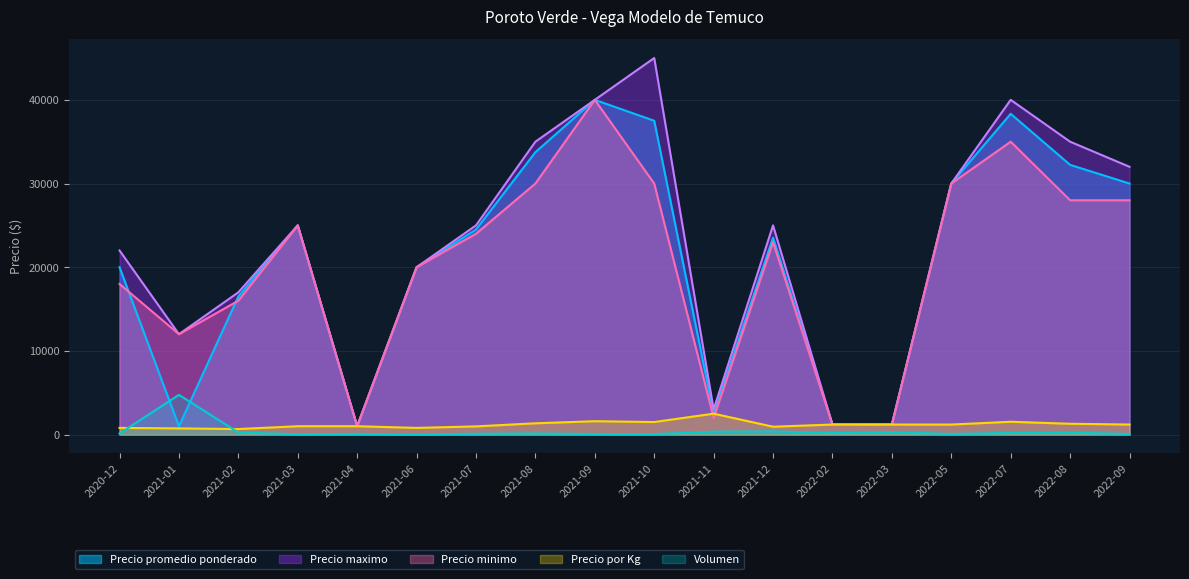

List the series in order of their peak value, highest first.

Precio maximo, Precio promedio ponderado, Precio minimo, Volumen, Precio por Kg